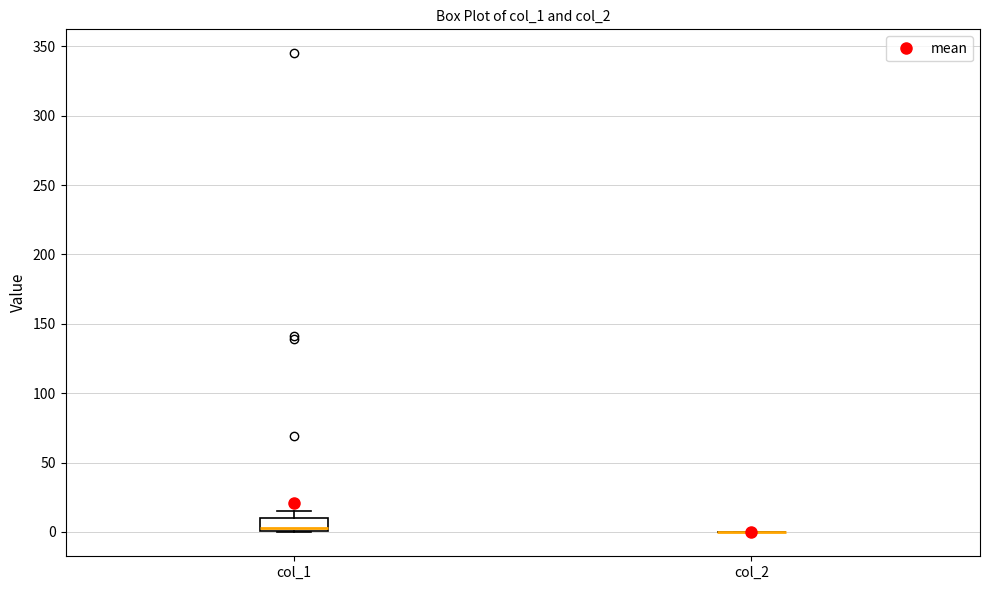

Reading left to right, transcribe this box plot: for each box, give where its median line is, the range the box spans, and where its two whiskers end, as read against the y-axis. The values are not printed on the chart, so give them approximately, as read against the axis.

col_1: median 5, box 0 to 10, whiskers 0 to 15
col_2: box collapsed to a line at 0, whiskers 0 to 0